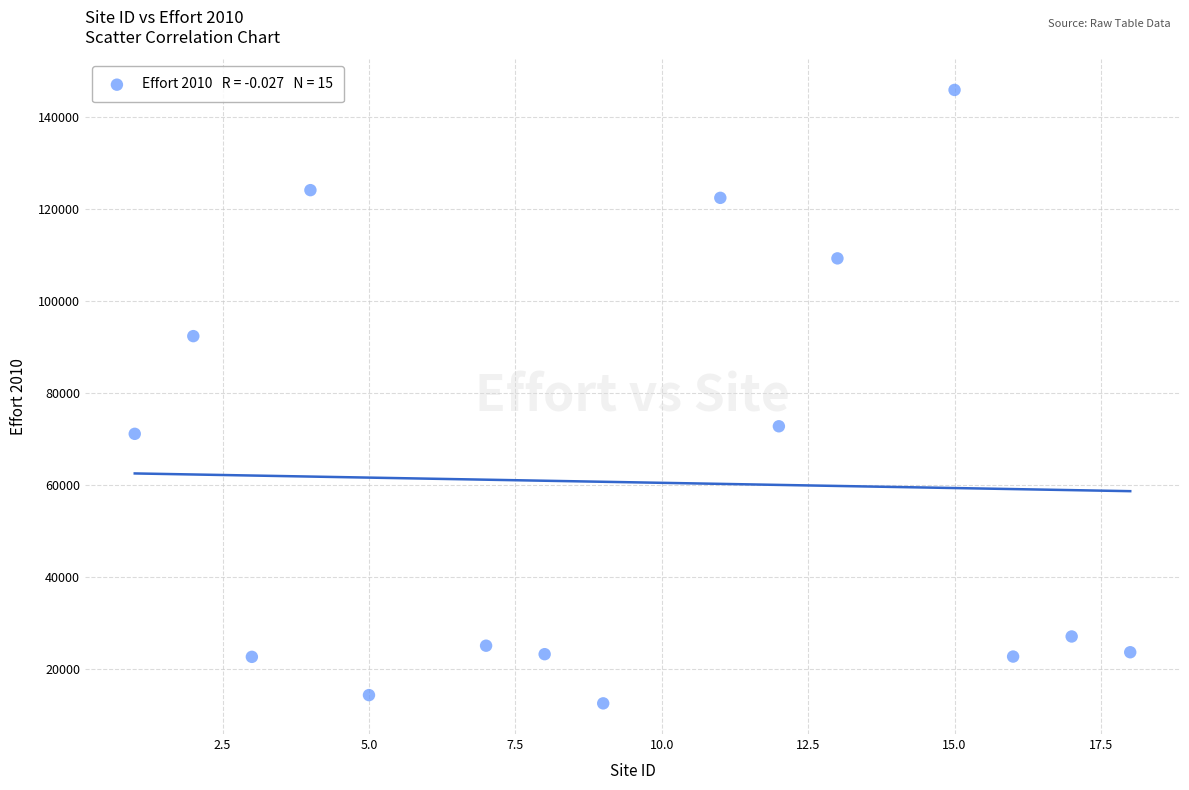

What is the range of Y values (max minus min)?

133343